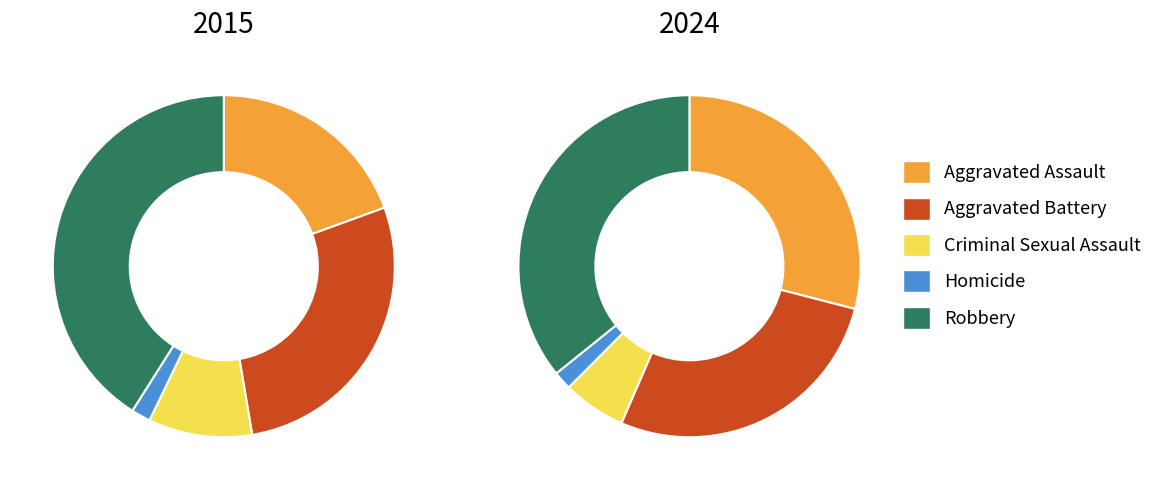

What portion of the pie excludes 6?

89.5%